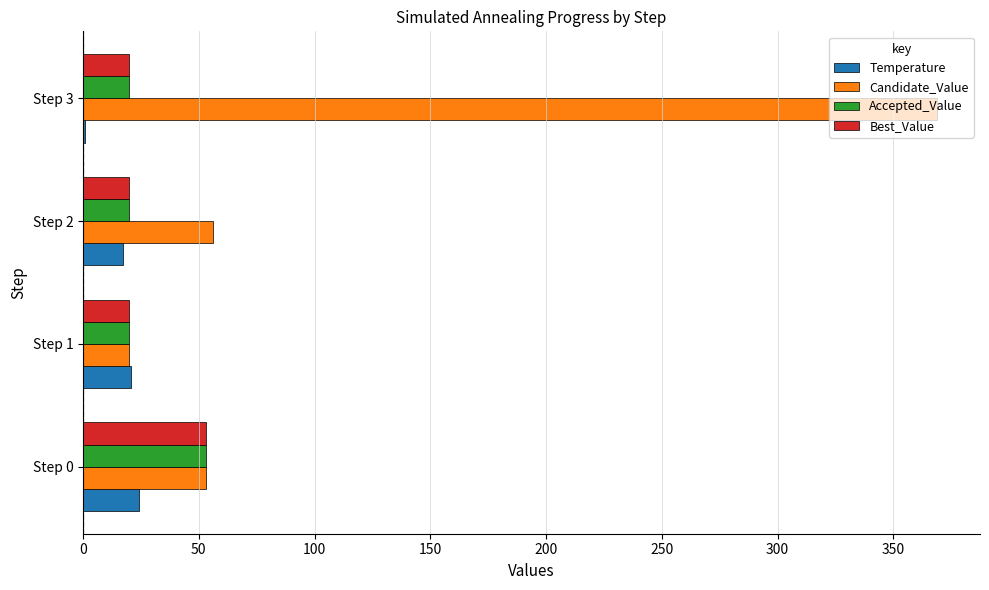

Which series changed the most between Step 2 and Step 3?

Candidate_Value